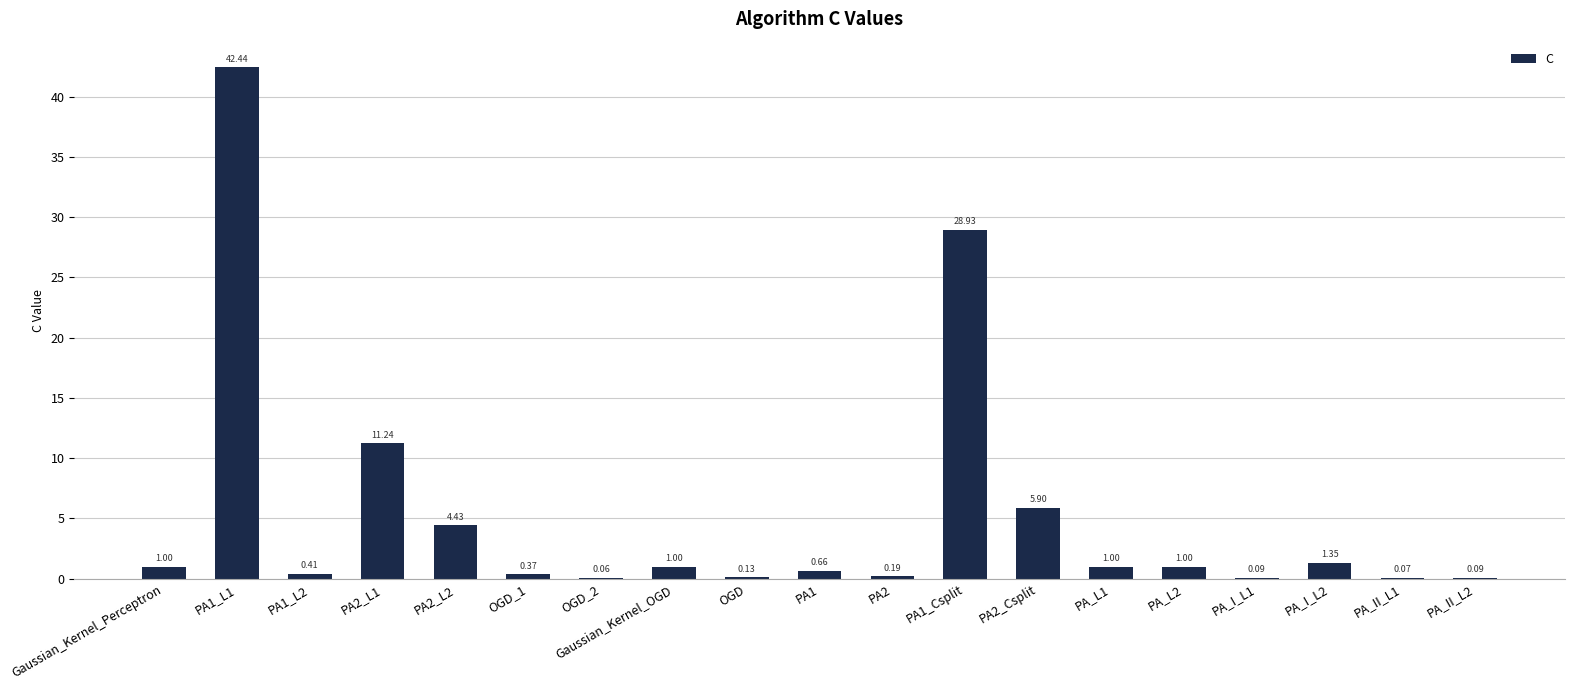

Is it true that the value at PA2_L2 is 2.3?

False